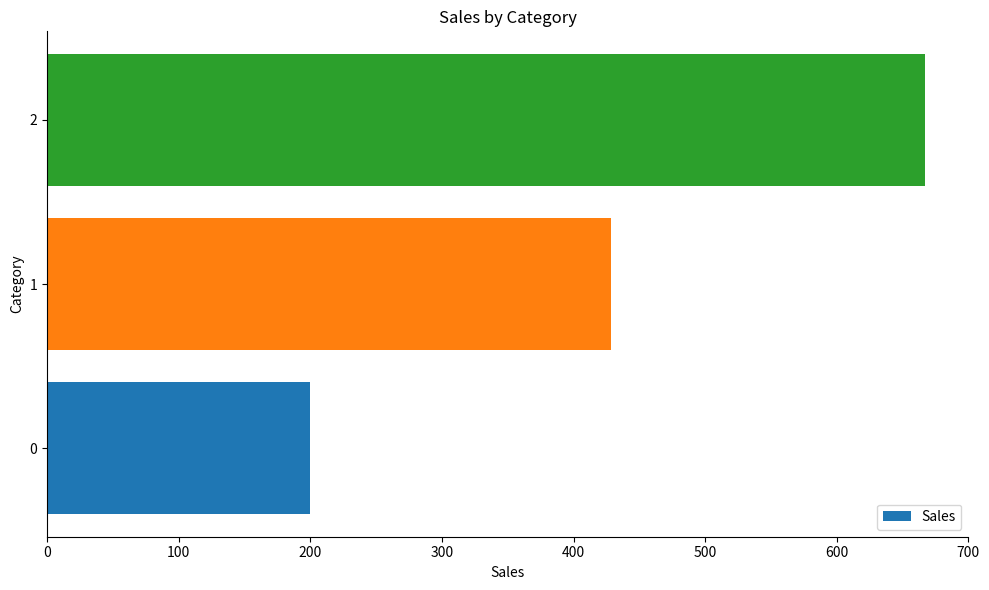

Is it true that the value at 0 is 49.8?

False